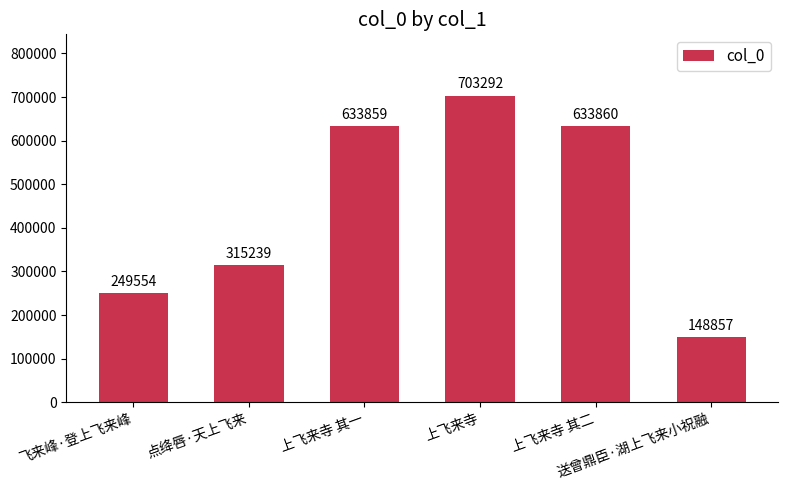

Rank the categories by value from highest to lowest.

上飞来寺, 上飞来寺 其二, 上飞来寺 其一, 点绛唇·天上飞来, 飞来峰·登上飞来峰, 送曾鼎臣·湖上飞来小祝融